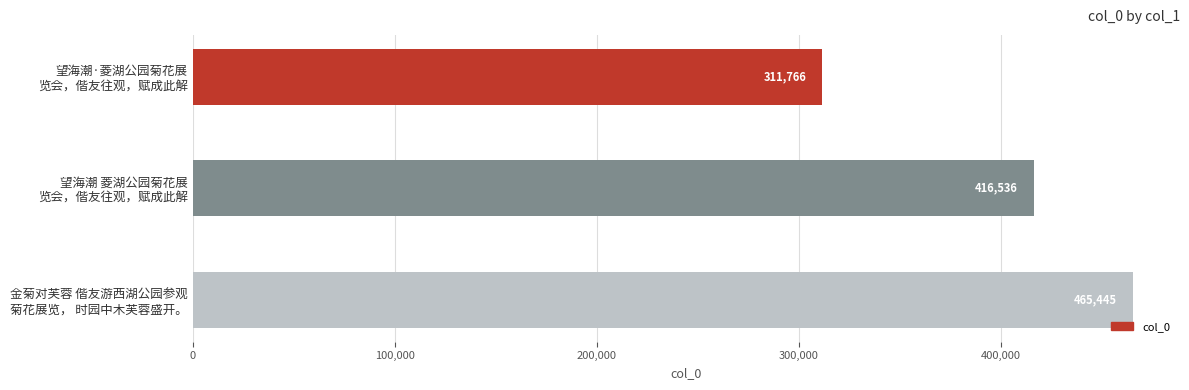

What is the value of the 3rd bar from the top?

465445